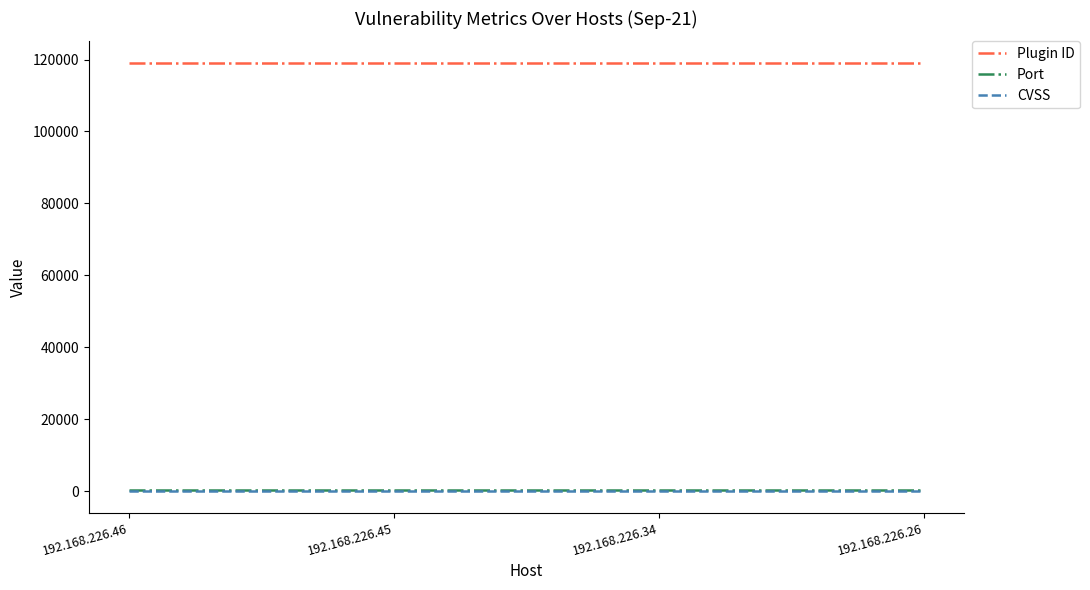

At how many categories does at least one series exceed 76968?

4